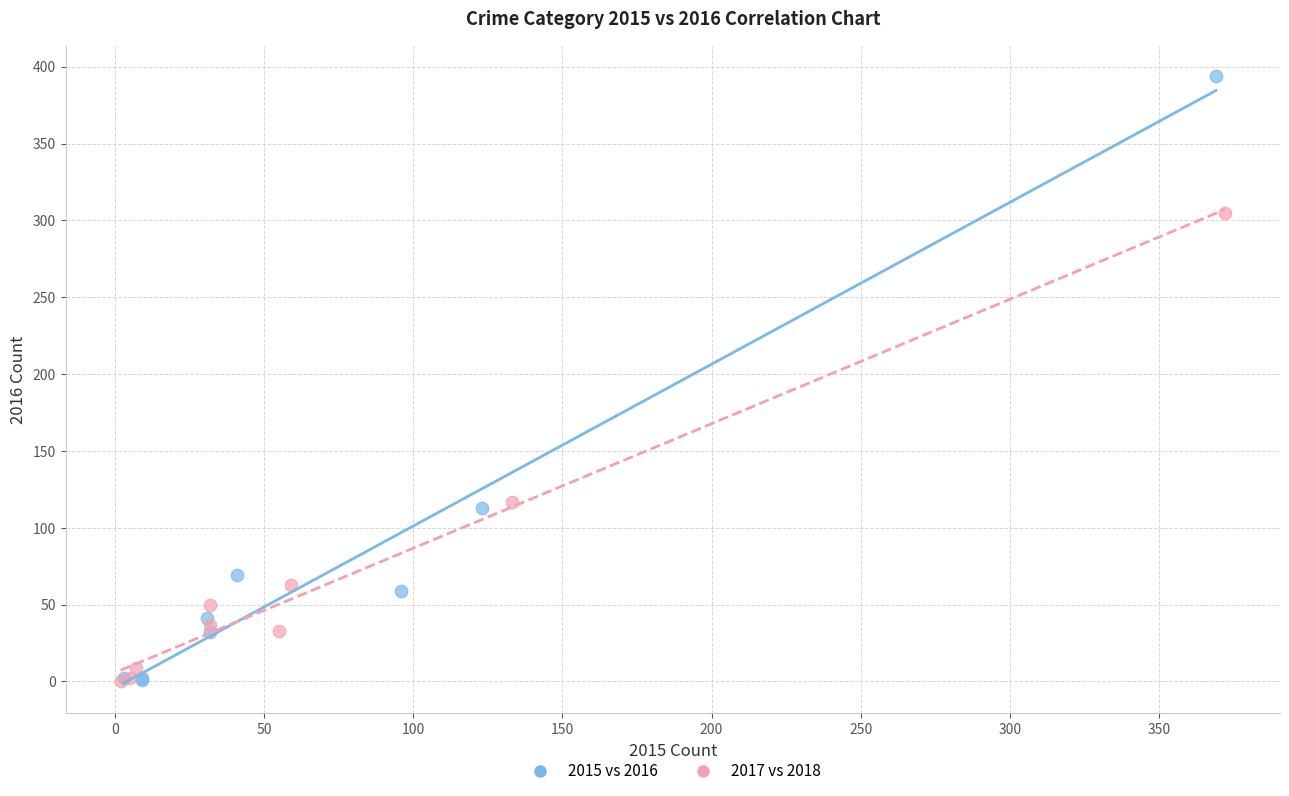

Which series contains the highest Y value?

2015 vs 2016